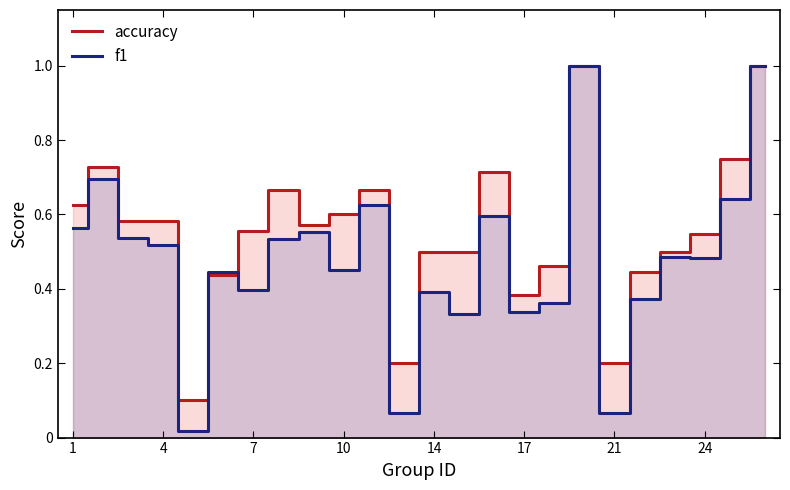

Which series has the widest spread of values?

f1